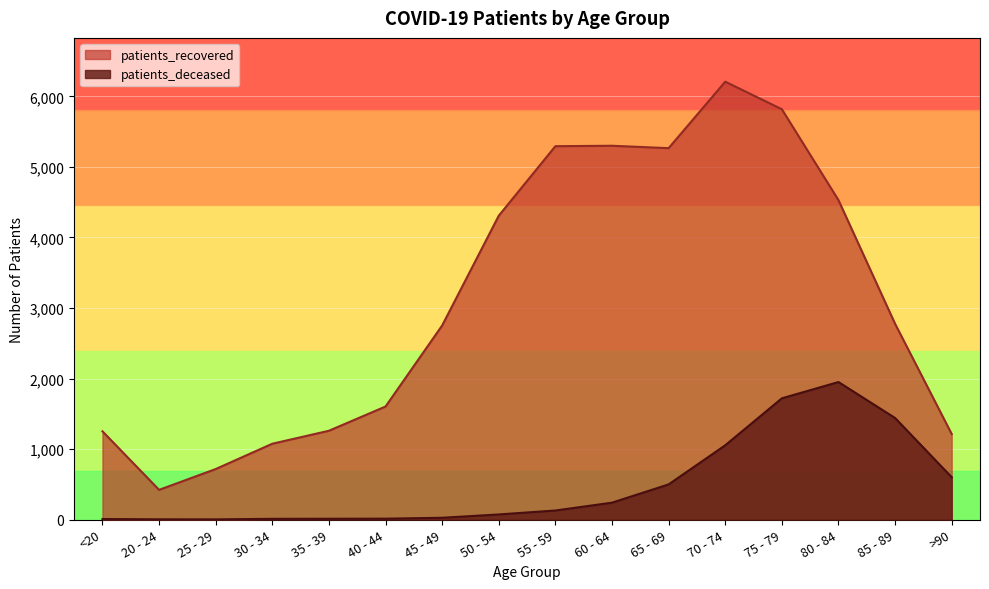

Is it true that patients_deceased equals 2521 at 85 - 89?

False